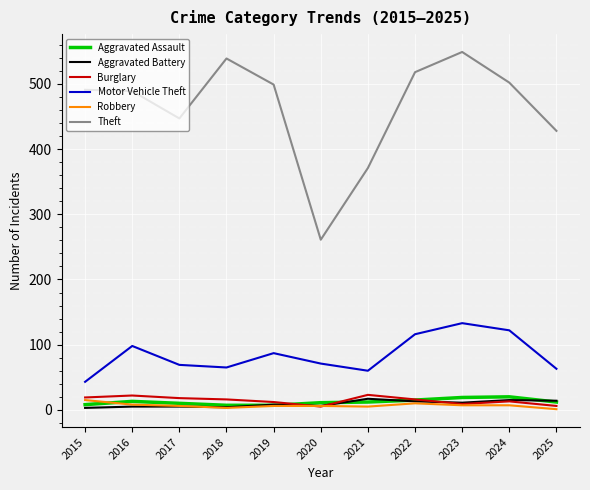

The Theft series shows 220 at 2024. True or false?

False